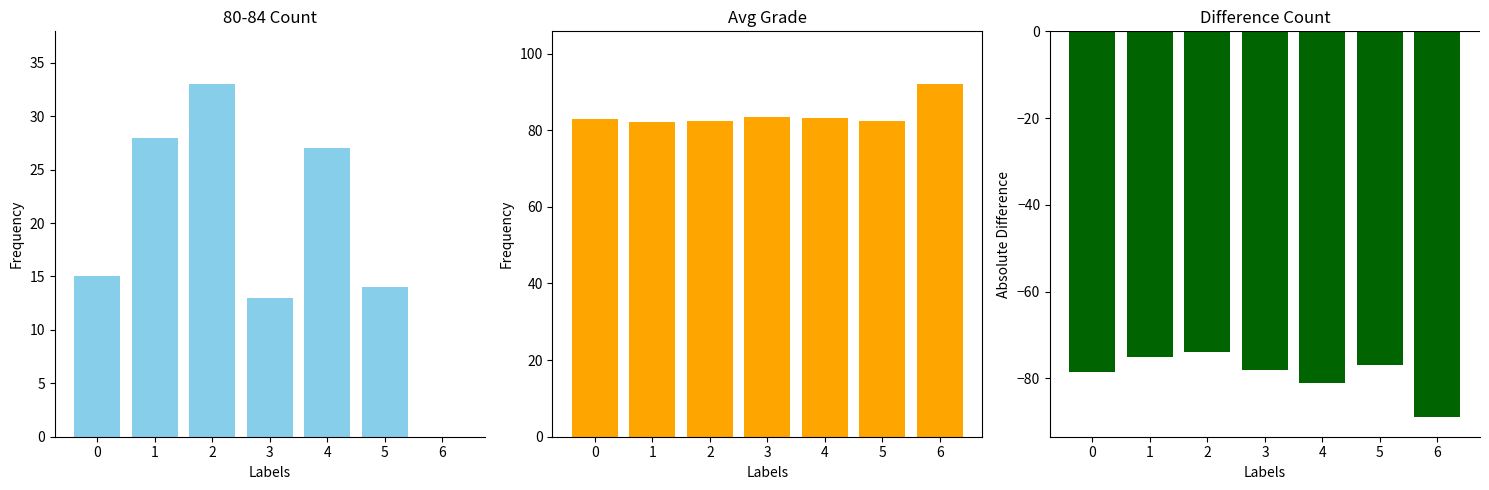

Reading left to right, list all the values displayed in this chart.

Avg: 0=83.0	1=82.1	2=82.5	3=83.4	4=83.1	5=82.5	6=92.0
85-89 vs Median Diff: 0=-78.5	1=-75.0	2=-74.0	3=-78.0	4=-81.0	5=-77.0	6=-89.0